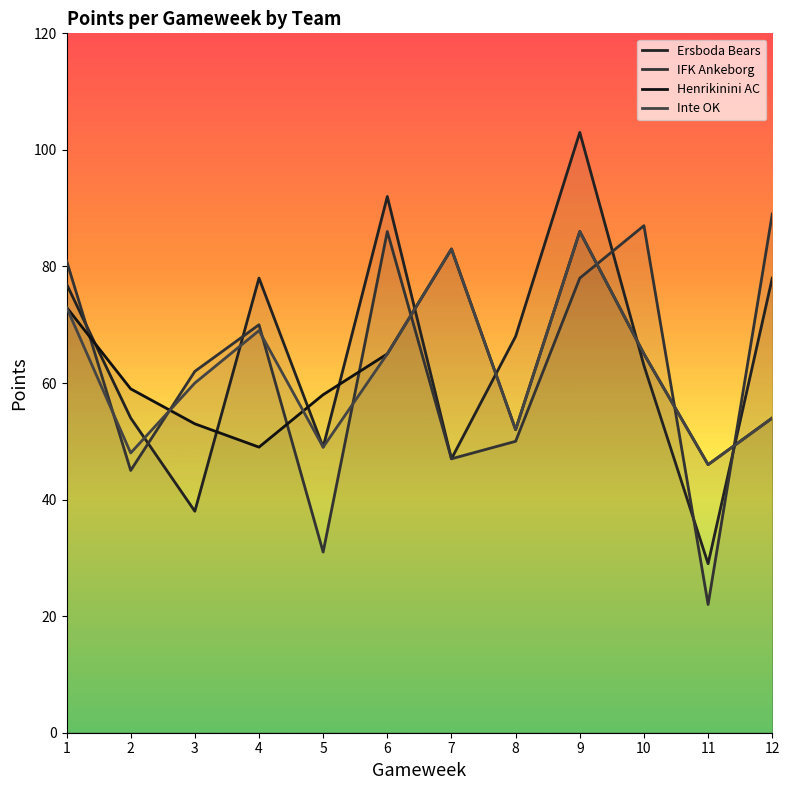

The Inte OK series shows 46 at 11. True or false?

True